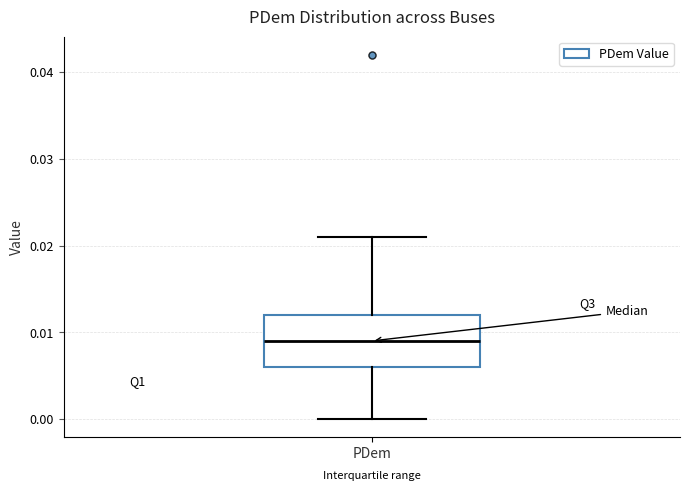

Where does the upper whisker of the box for PDem end on the y-axis? The values are not printed on the chart, so give them approximately, as read against the axis.

0.021